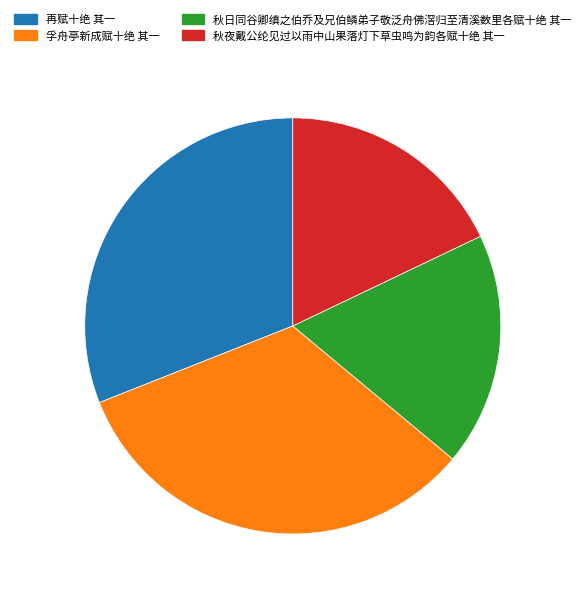

Does 秋夜戴公纶见过以雨中山果落灯下草虫鸣为韵各赋十绝 其一 account for over 50% of the chart?

No